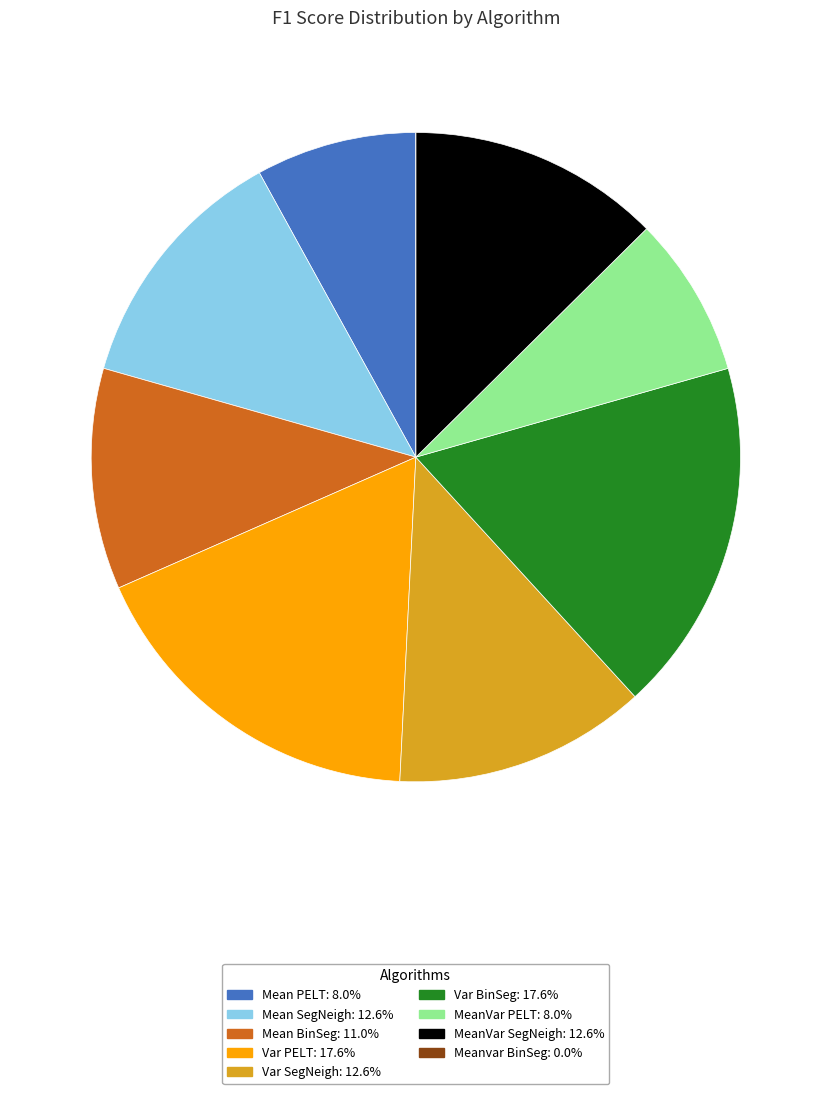

Does Var BinSeg account for over 50% of the chart?

No